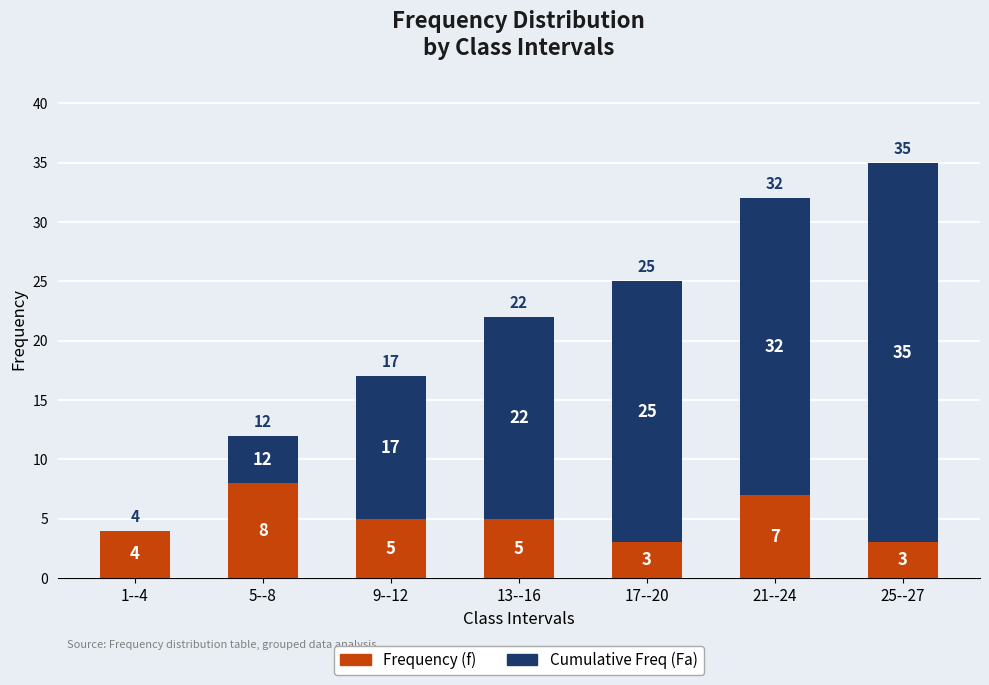

At which label does Frequency (f) reach its peak?

5--8